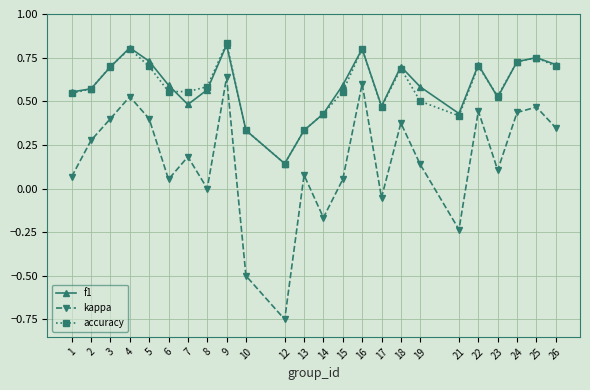

At which category does the chart reach its minimum across all series?

12